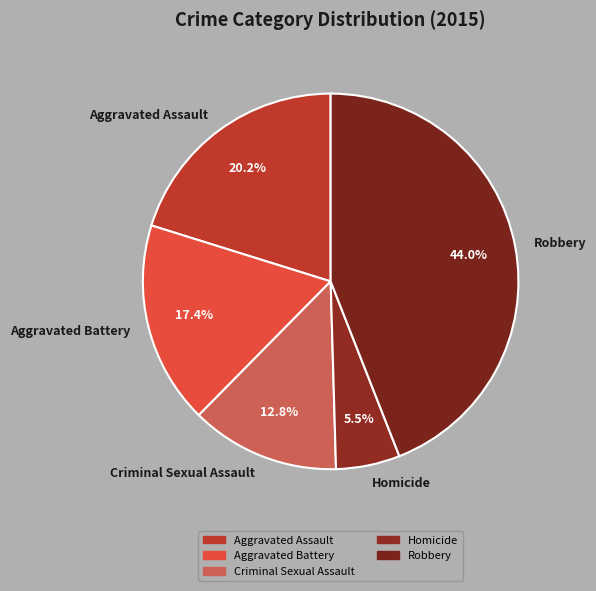

Which has a higher value, Aggravated Assault or Homicide?

Aggravated Assault